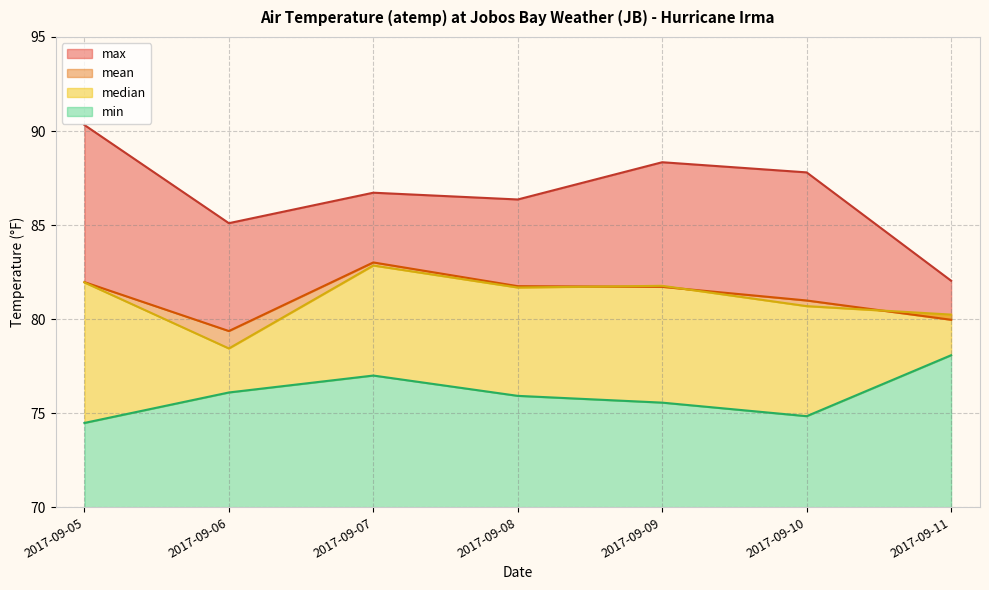

True or false: min and max intersect in this chart.

False